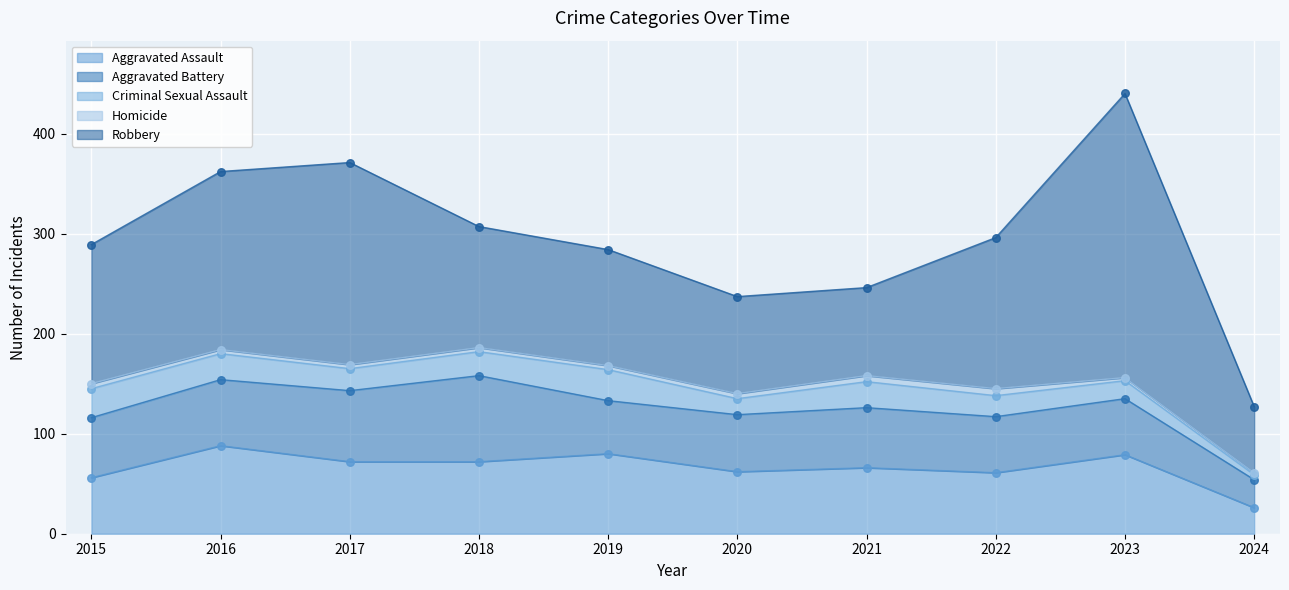

Which series has the largest Y range (max minus min)?

Robbery